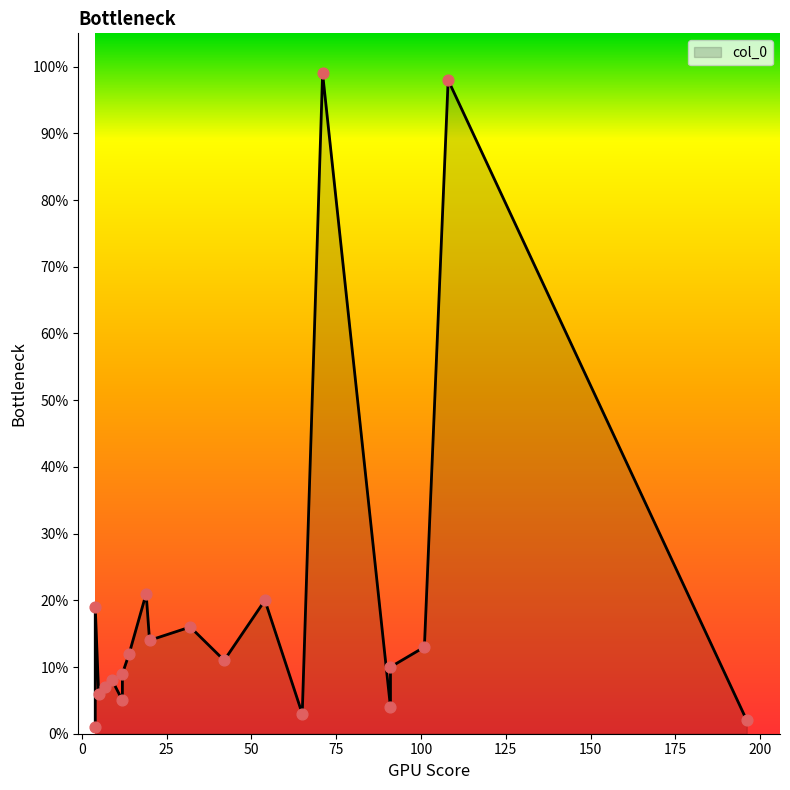

Which has a higher value, 9 or 5?

9